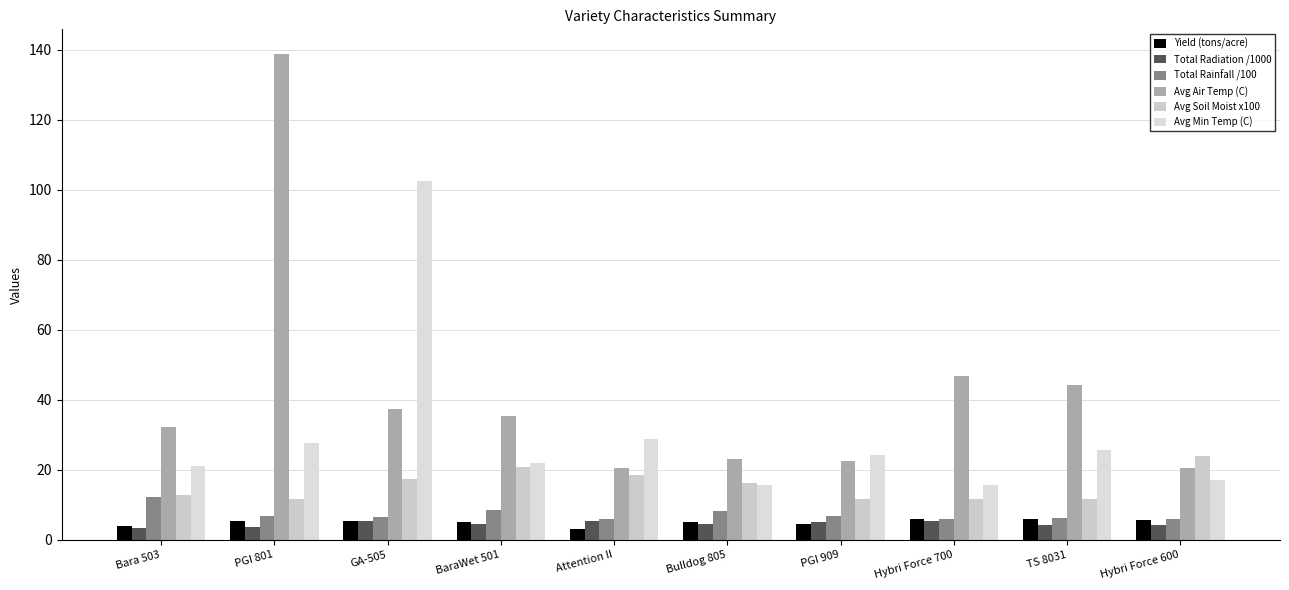

What is the sum of all Avg Soil Moist x100 values?

156.0